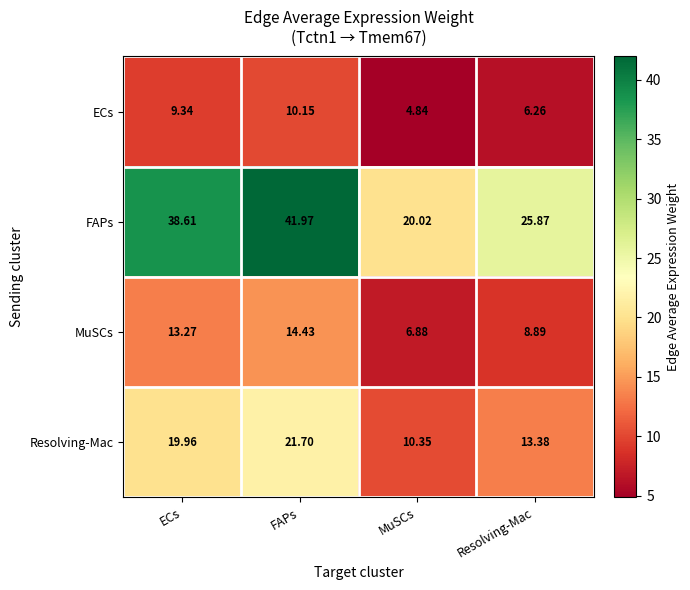

At which label does Resolving-Mac reach its peak?

FAPs